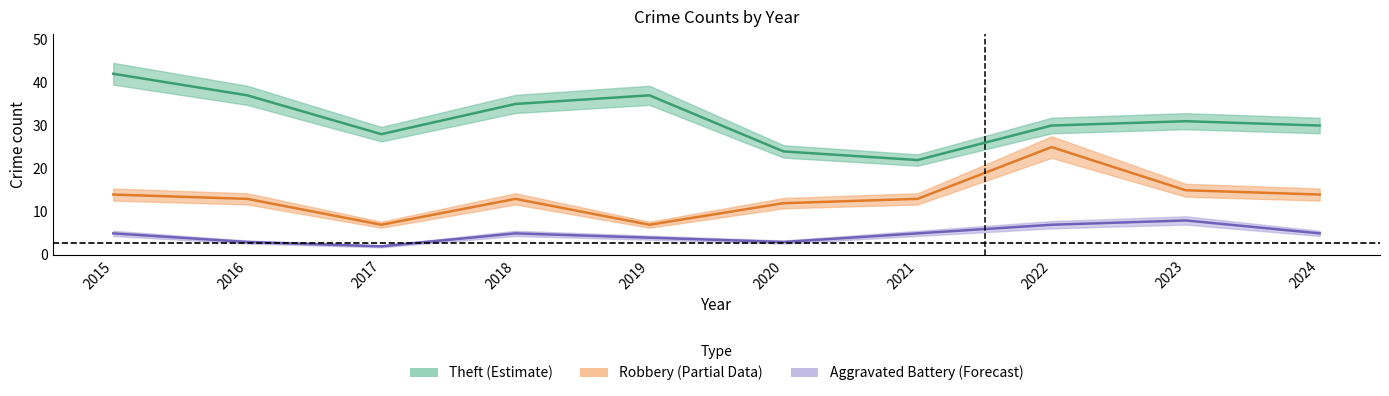

Reading left to right, what are all the values shown in this chart?

Robbery: 14	13	7	13	7	12	13	25	15	14
Theft: 42	37	28	35	37	24	22	30	31	30
Aggravated Battery: 5	3	2	5	4	3	5	7	8	5